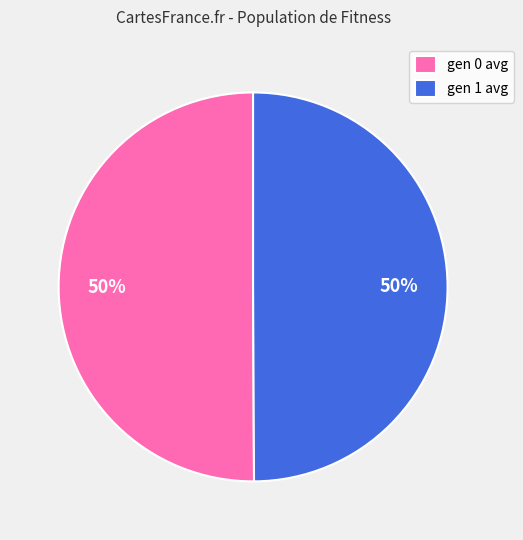

What is the ratio of the value at gen 0 avg to the value at gen 1 avg?

1.0